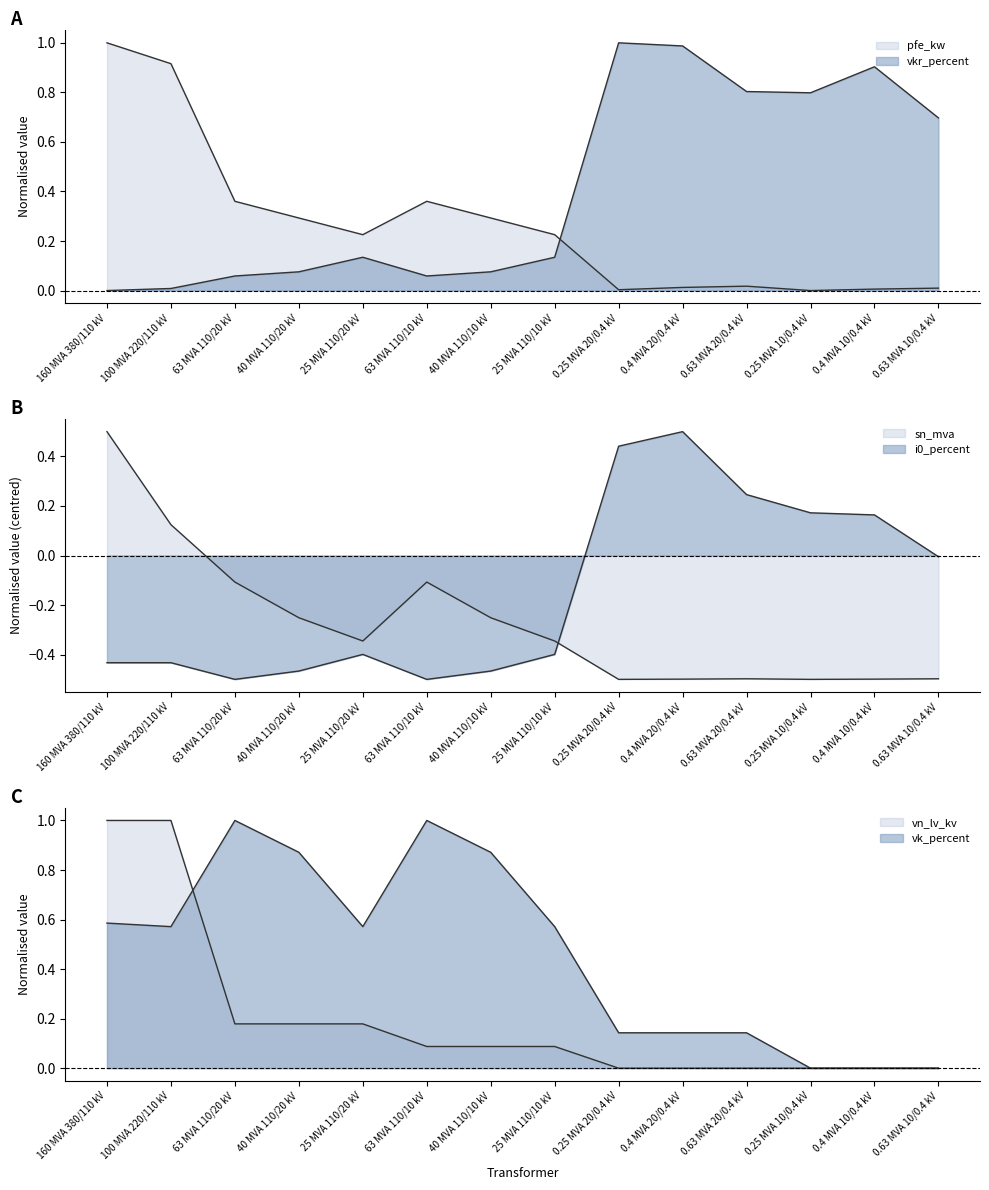

Which series ends up on top after the final intersection of vk_percent and i0_percent?

vk_percent